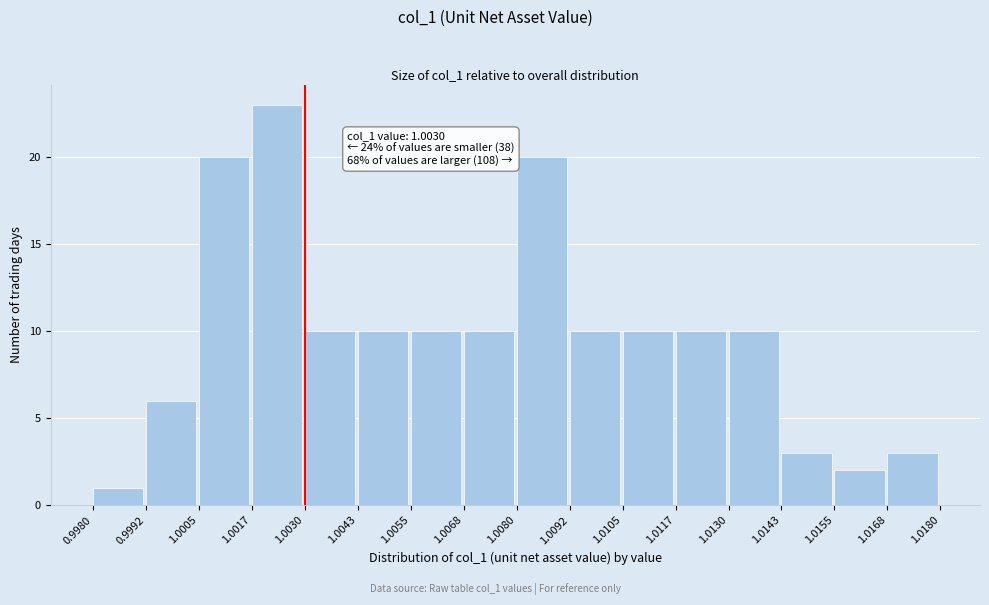

Which range on the x-axis has the tallest bar?

1.0017 to 1.0030